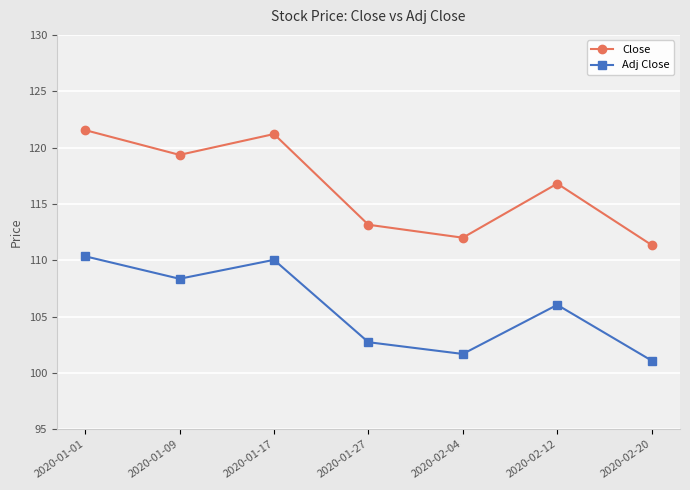

What is the total value across all series at 2020-01-17?

231.2